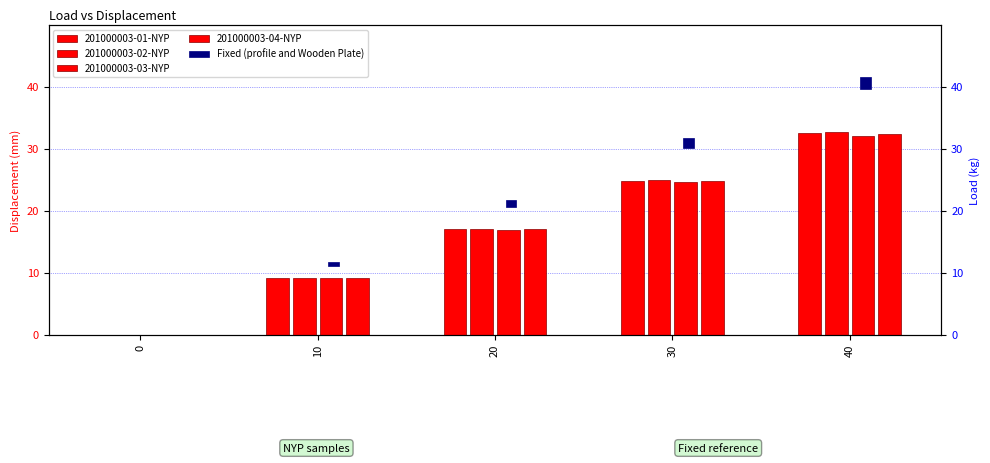

Which series changed the most between 10 and 40?

201000003-02-NYP